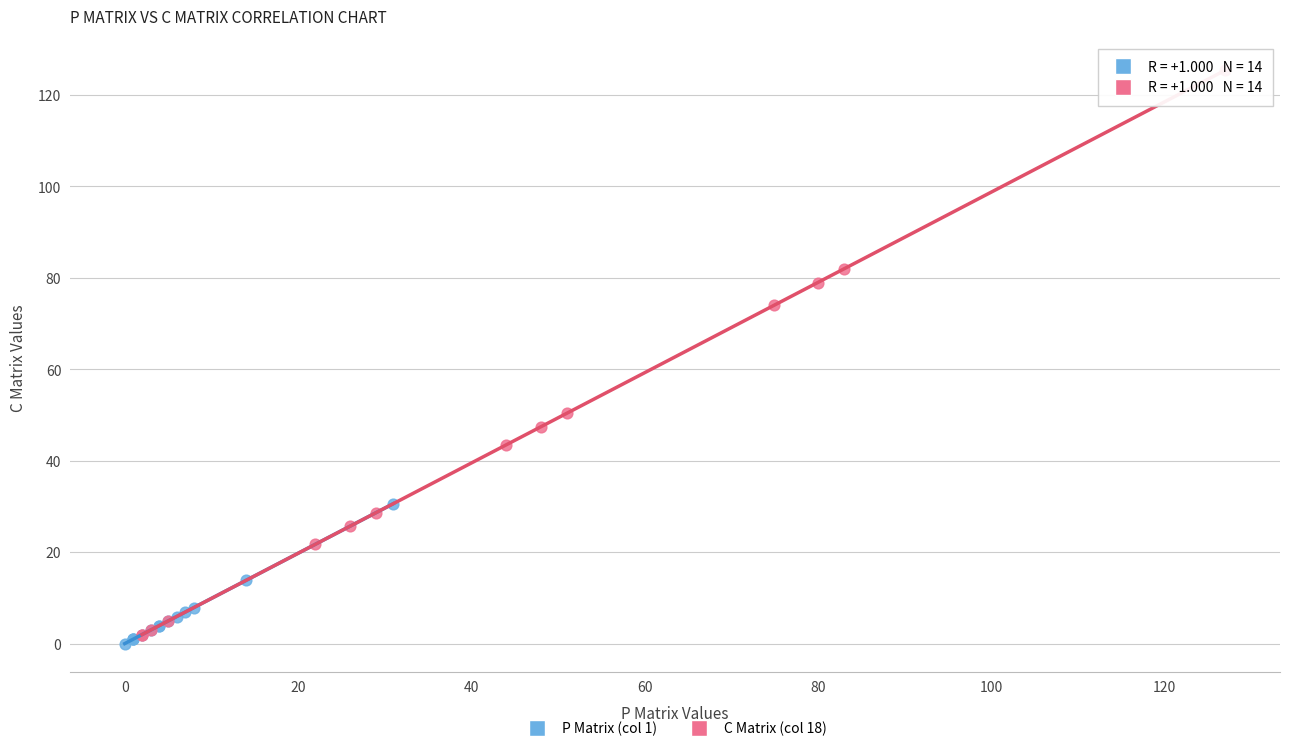

Which series has the largest Y range (max minus min)?

C Matrix (col 18)